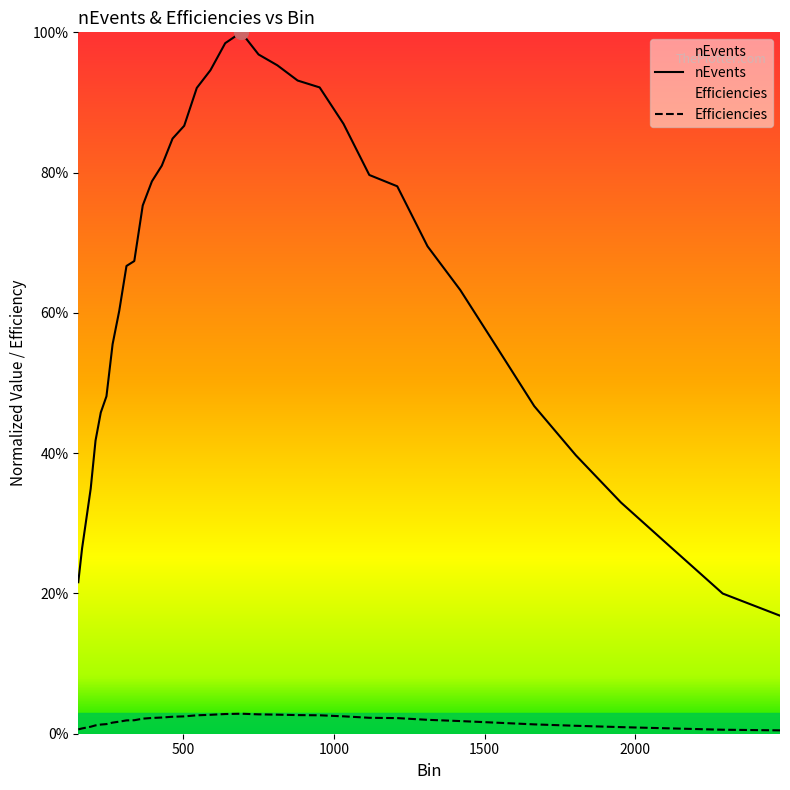

True or false: nEvents and Efficiencies intersect in this chart.

False